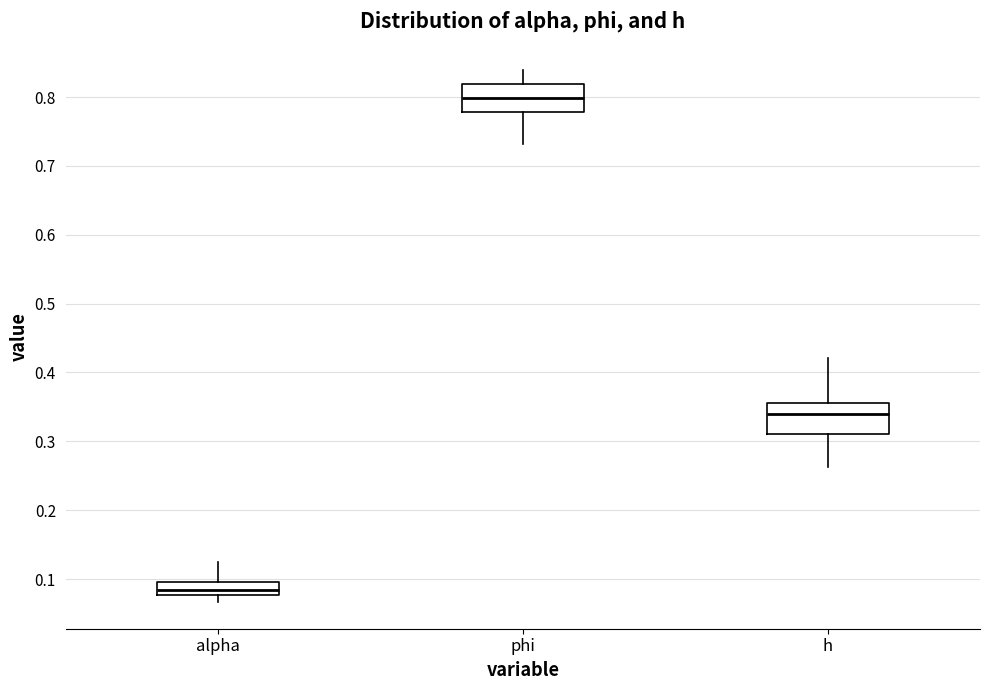

Reading left to right, read every box against the y-axis: the position of its median line, the range the box covers, and the ends of its whiskers. The values are not printed on the chart, so give them approximately, as read against the axis.

alpha: median 0.08 (inside the box), box 0.08 to 0.10, whiskers 0.07 to 0.12
phi: median 0.80, box 0.78 to 0.82, whiskers 0.73 to 0.84
h: median 0.34, box 0.31 to 0.36, whiskers 0.26 to 0.42